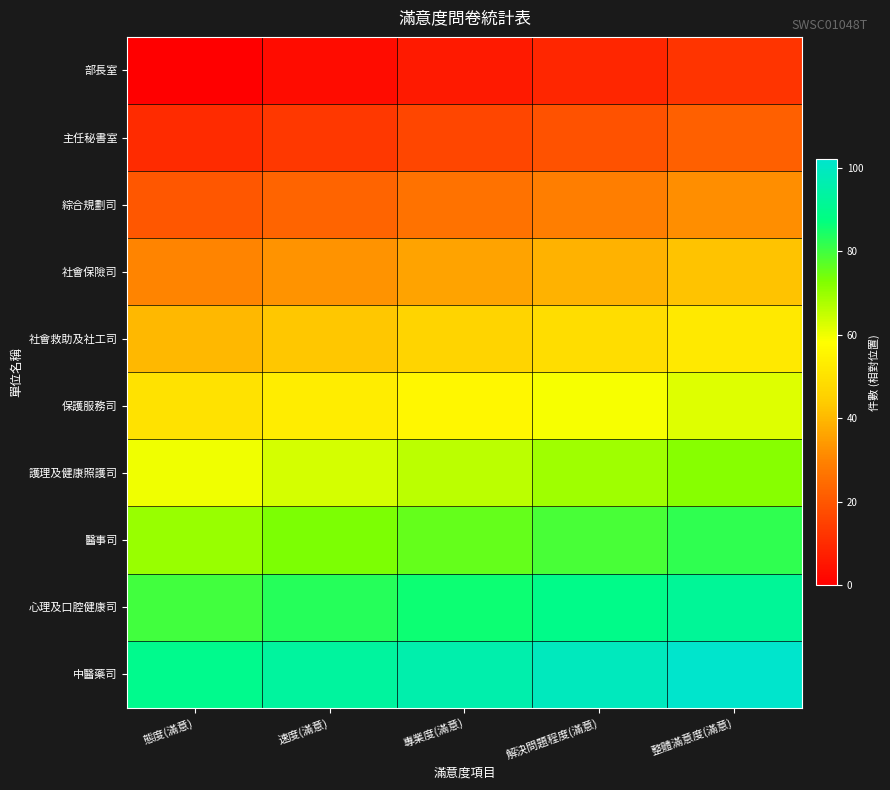

Reading left to right, what are all the values shown in this chart?

row_0: 態度(滿意)=0	速度(滿意)=3	專業度(滿意)=6	解決問題程度(滿意)=9	整體滿意度(滿意)=12
row_1: 態度(滿意)=10	速度(滿意)=13	專業度(滿意)=16	解決問題程度(滿意)=19	整體滿意度(滿意)=22
row_2: 態度(滿意)=20	速度(滿意)=23	專業度(滿意)=26	解決問題程度(滿意)=29	整體滿意度(滿意)=32
row_3: 態度(滿意)=30	速度(滿意)=33	專業度(滿意)=36	解決問題程度(滿意)=39	整體滿意度(滿意)=42
row_4: 態度(滿意)=40	速度(滿意)=43	專業度(滿意)=46	解決問題程度(滿意)=49	整體滿意度(滿意)=52
row_5: 態度(滿意)=50	速度(滿意)=53	專業度(滿意)=56	解決問題程度(滿意)=59	整體滿意度(滿意)=62
row_6: 態度(滿意)=60	速度(滿意)=63	專業度(滿意)=66	解決問題程度(滿意)=69	整體滿意度(滿意)=72
row_7: 態度(滿意)=70	速度(滿意)=73	專業度(滿意)=76	解決問題程度(滿意)=79	整體滿意度(滿意)=82
row_8: 態度(滿意)=80	速度(滿意)=83	專業度(滿意)=86	解決問題程度(滿意)=89	整體滿意度(滿意)=92
row_9: 態度(滿意)=90	速度(滿意)=93	專業度(滿意)=96	解決問題程度(滿意)=99	整體滿意度(滿意)=102